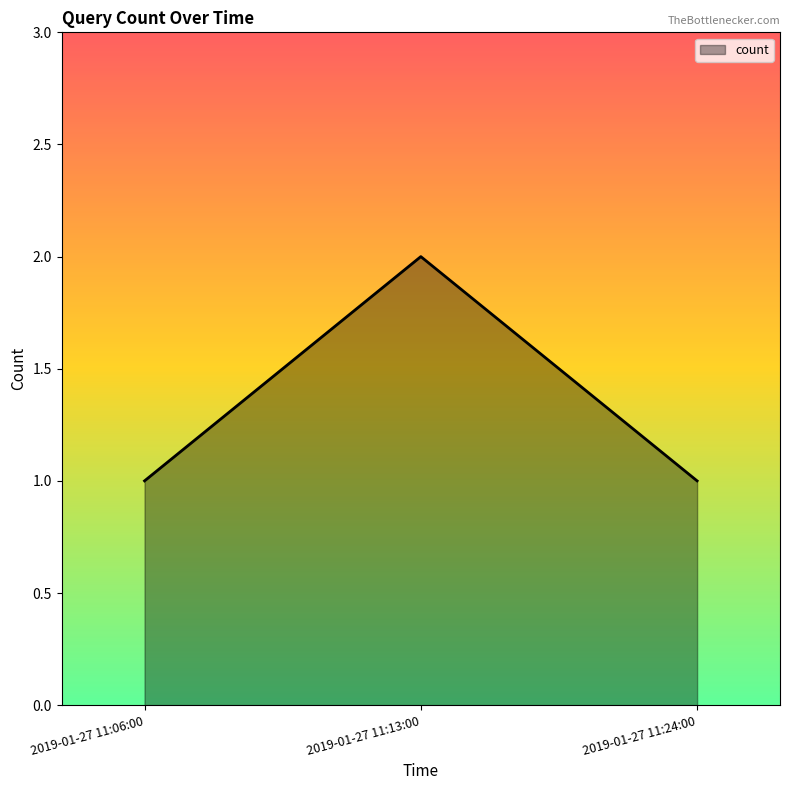

Does the chart display data point markers on the line(s)?

No